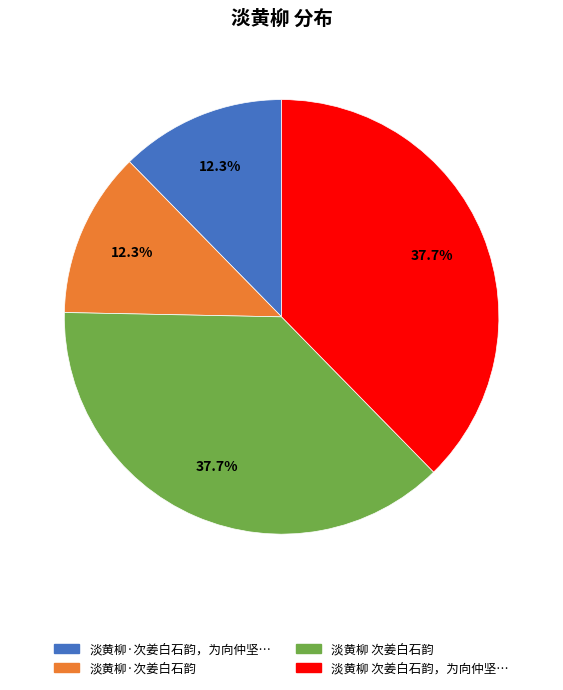

Is there any slice that represents more than half of the pie?

No